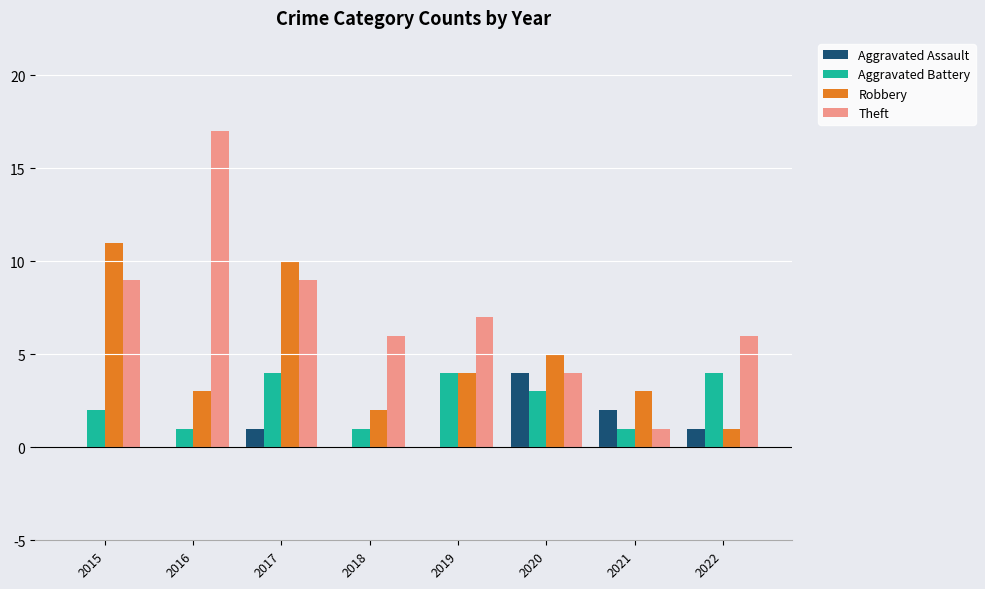

Which series has the largest total across all categories?

Theft